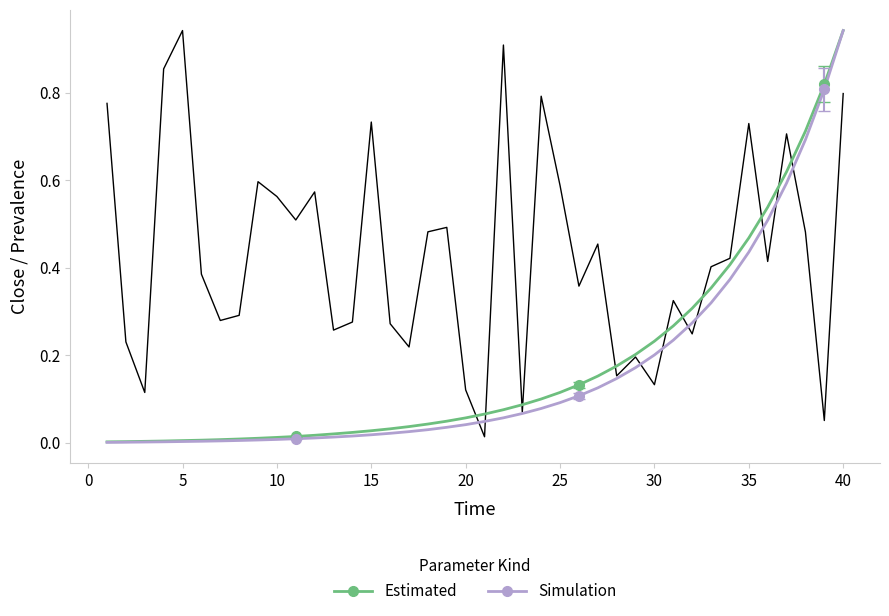

After their last crossing, which series has the higher values: Simulation or Close?

Simulation